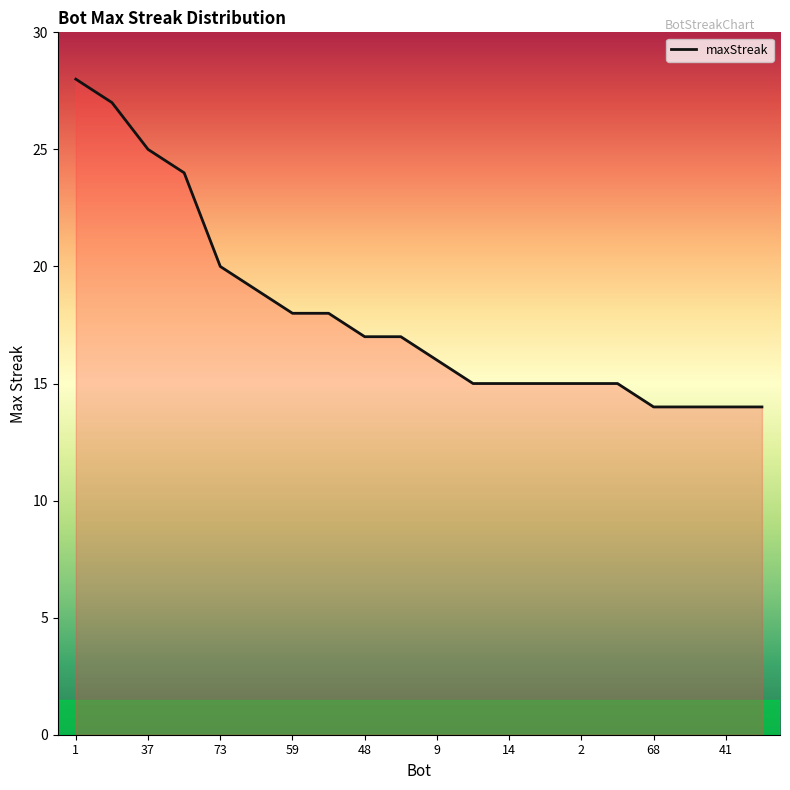

What is the difference between the maximum and minimum values?

14